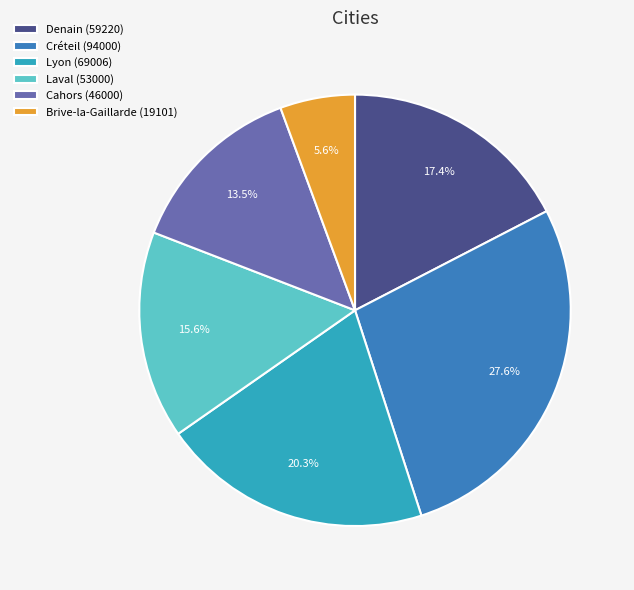

What percentage do Lyon (69006) and Denain (59220) together represent?

37.7%